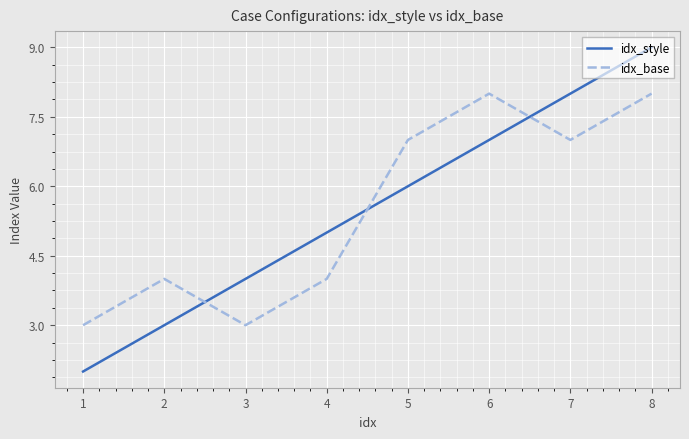

True or false: idx_style has more than 2 interior local peaks.

False